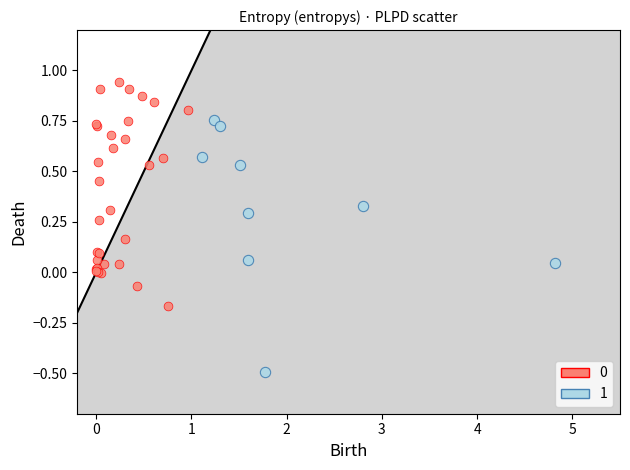

Which series has the largest Y range (max minus min)?

1